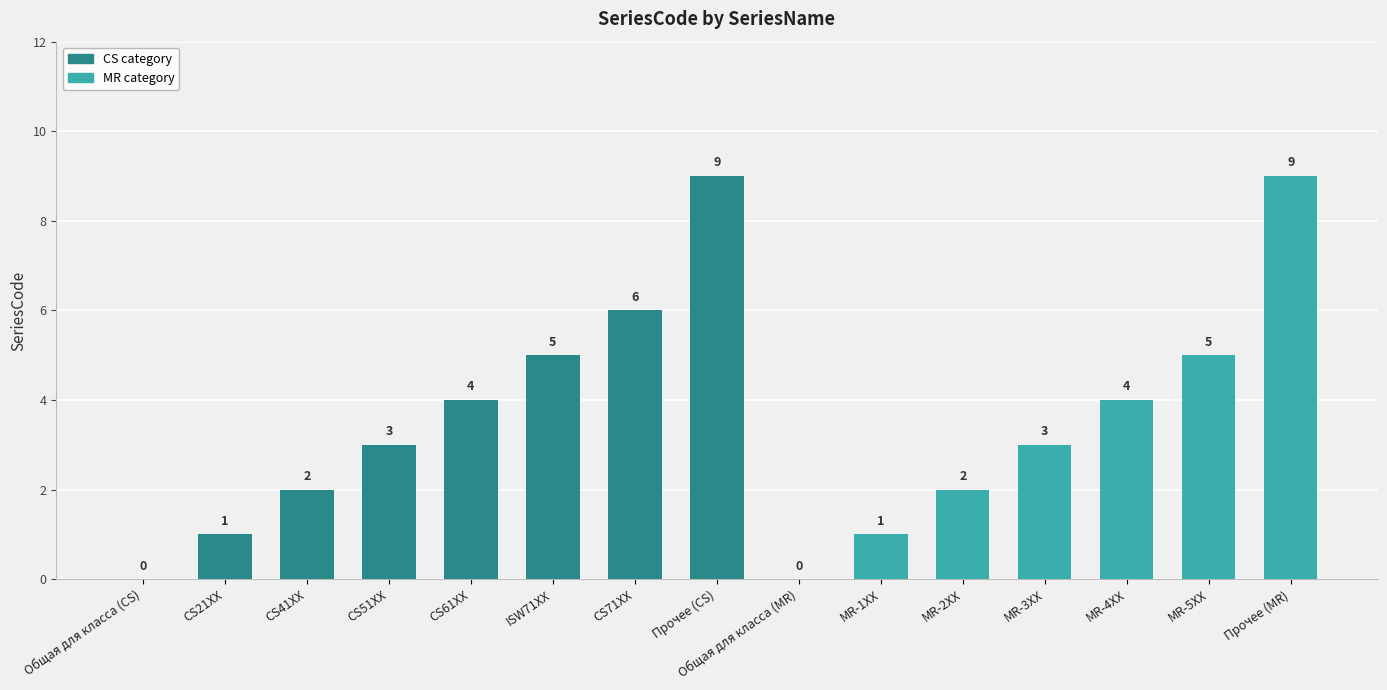

How many positive values are there?

13